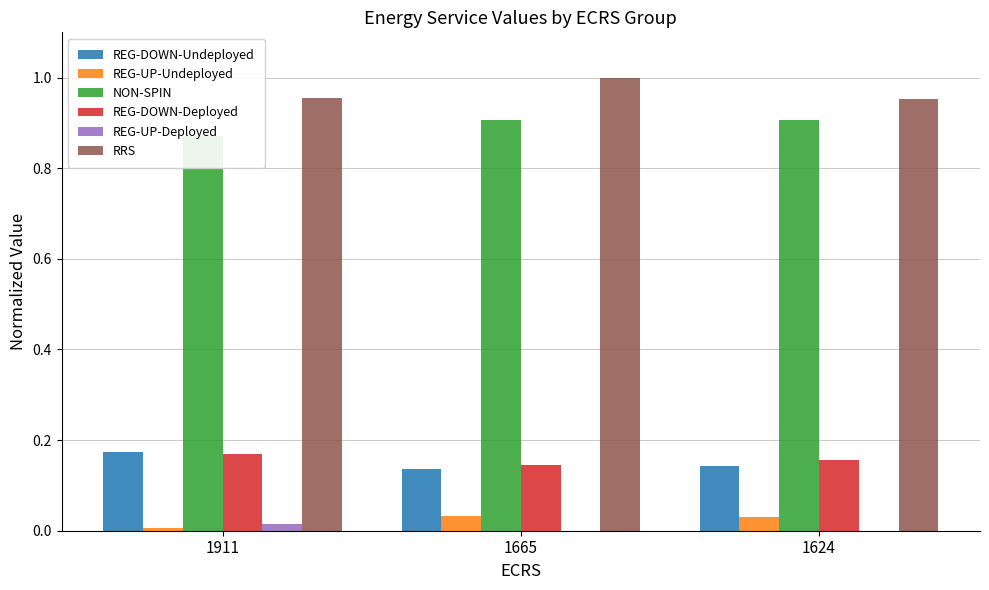

Which series changed the most between 1665 and 1624?

RRS